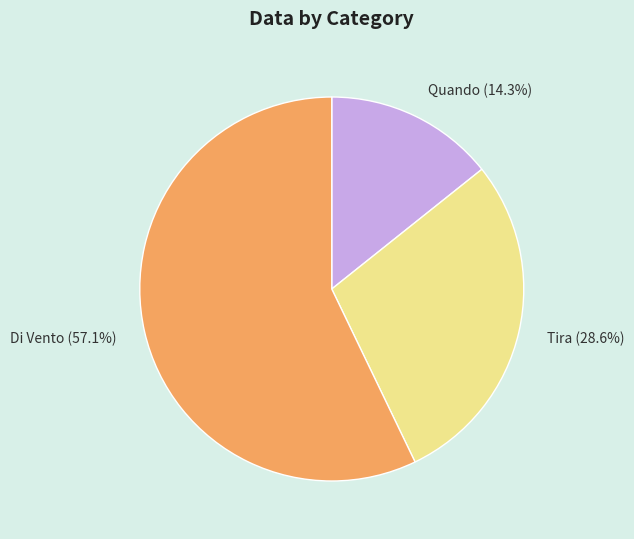

What is the total percentage of Tira and Quando?

42.9%